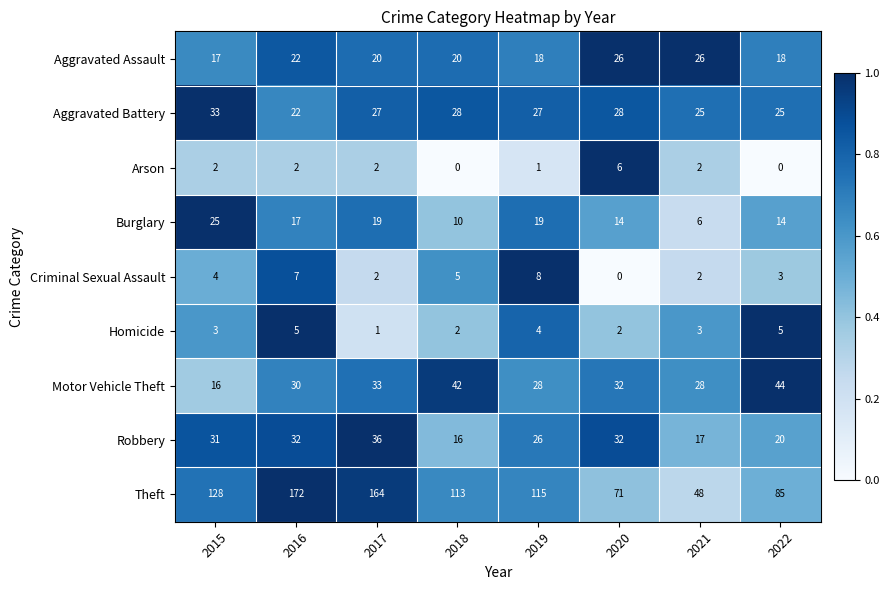

Rank the series by their maximum value, from lowest to highest.

Homicide, Arson, Criminal Sexual Assault, Burglary, Aggravated Assault, Aggravated Battery, Robbery, Motor Vehicle Theft, Theft